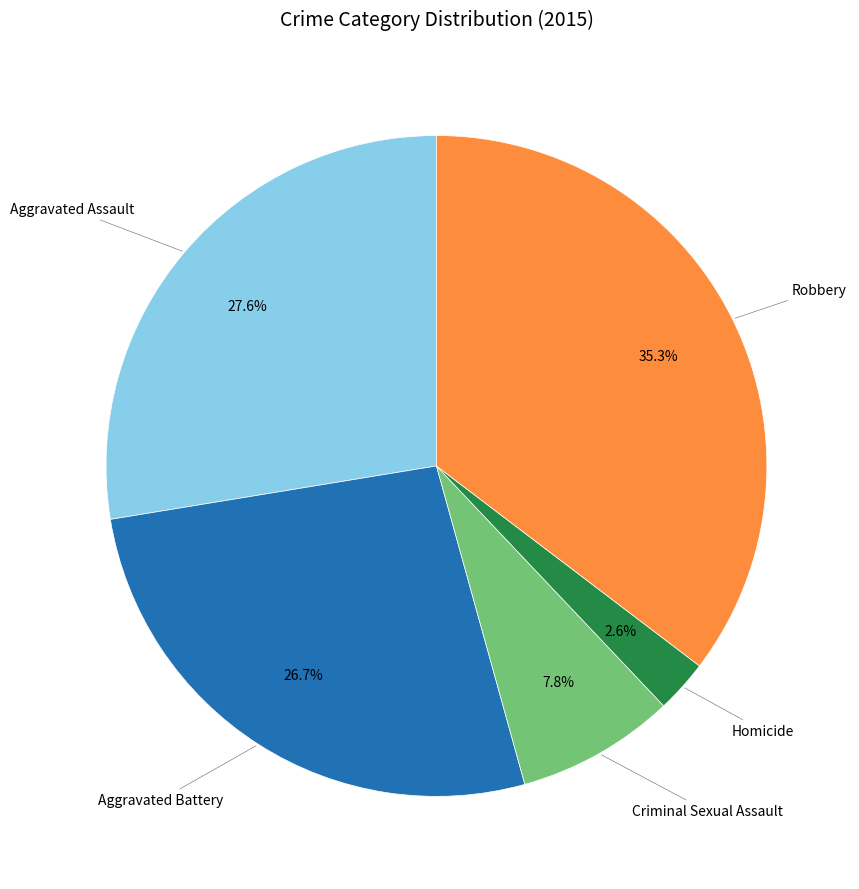

Is Robbery the majority of the pie?

No